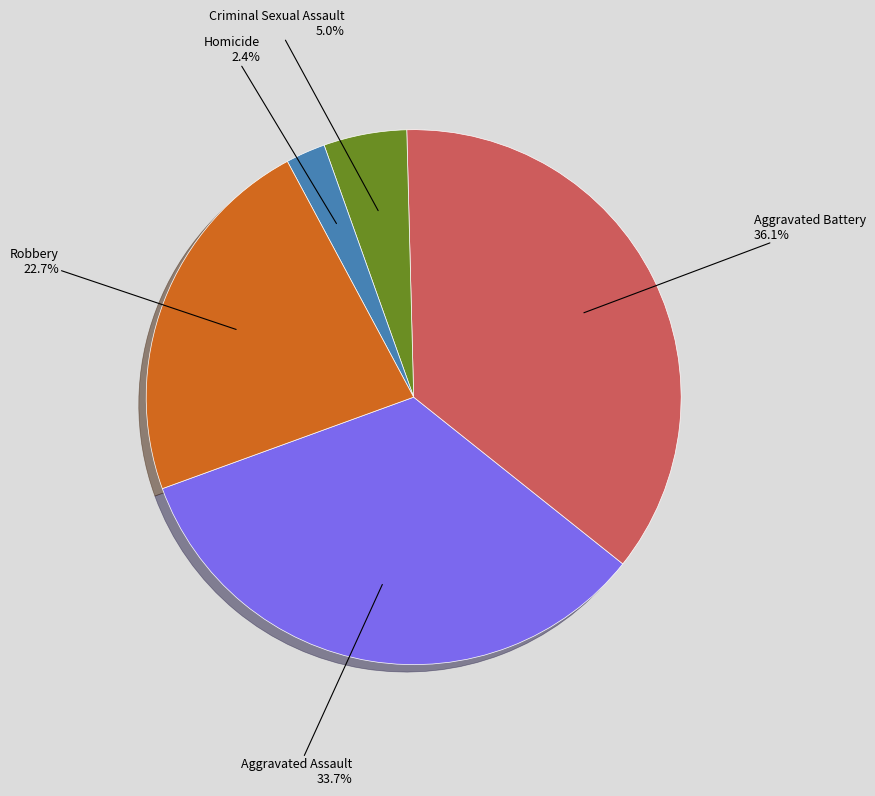

Is there any slice that represents more than half of the pie?

No